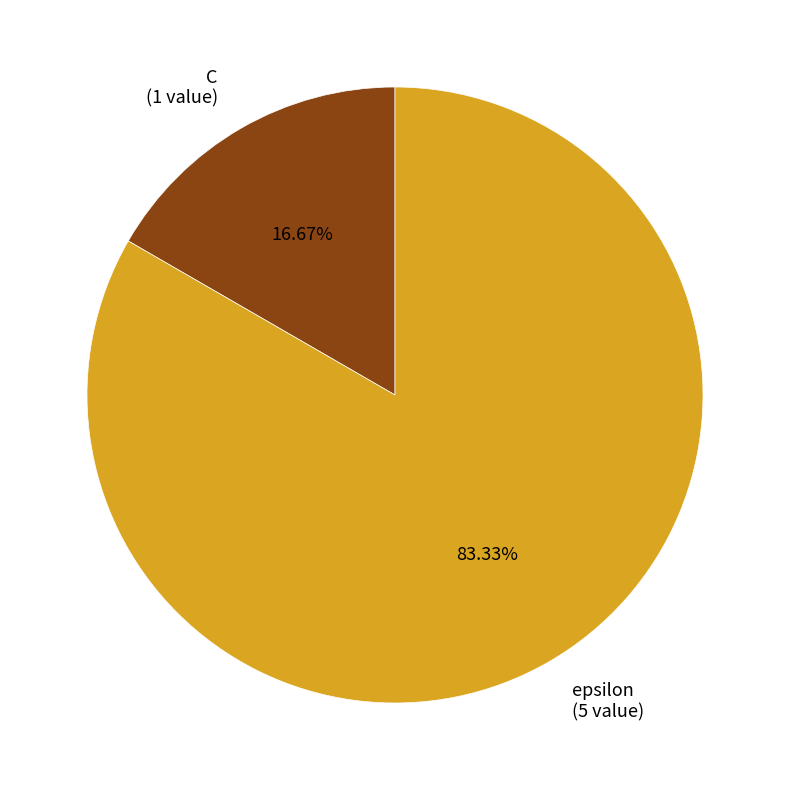

To the nearest percent, what portion does C represent?

17%